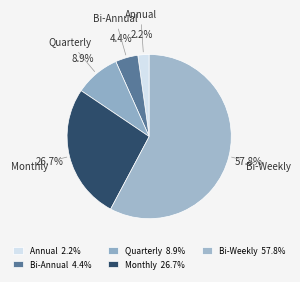

The Annual slice represents 2% of the pie. True or false?

True